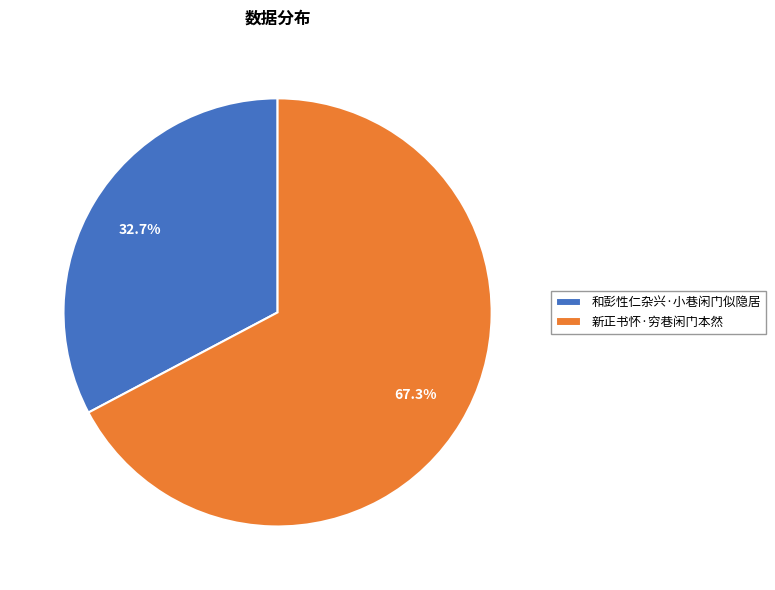

To the nearest percent, what is the combined percentage of 和彭性仁杂兴·小巷闲门似隐居 and 新正书怀·穷巷闲门本然?

100%